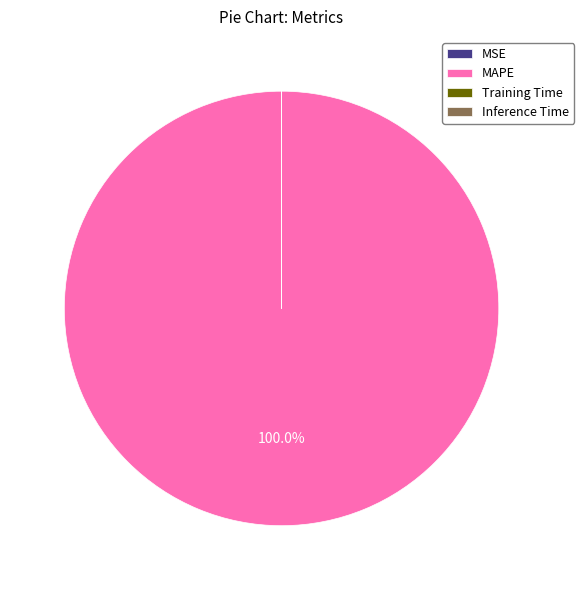

Which slice represents more than half of the pie?

MAPE